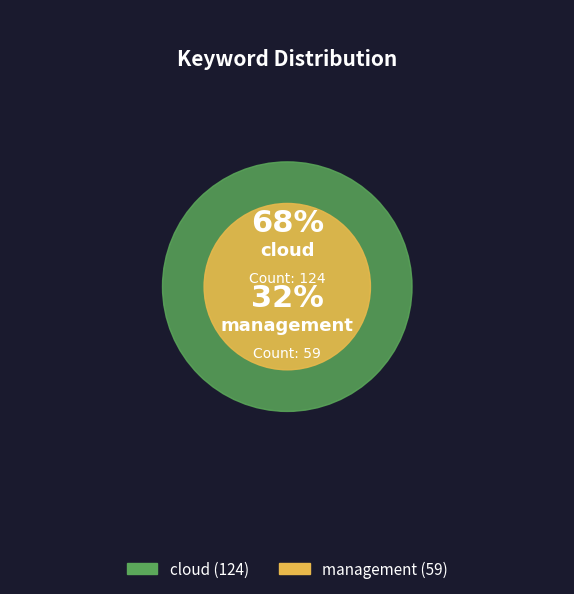

Do cloud and management together represent more than half of the pie?

Yes